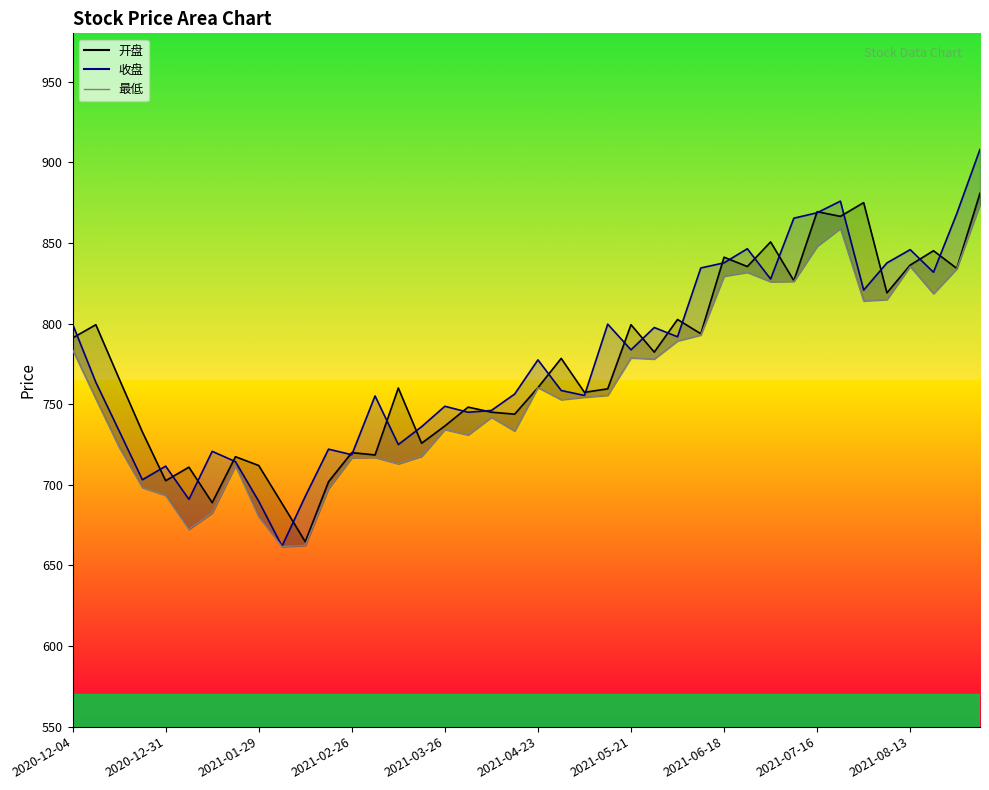

At how many categories does at least one series exceed 831?

13